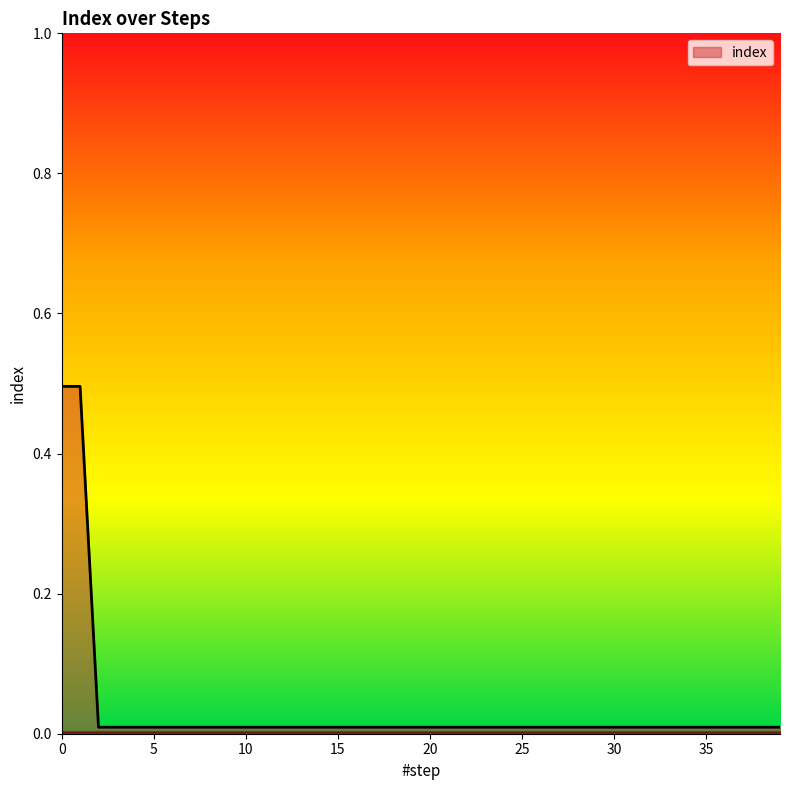

What is the greatest value displayed?

0.5